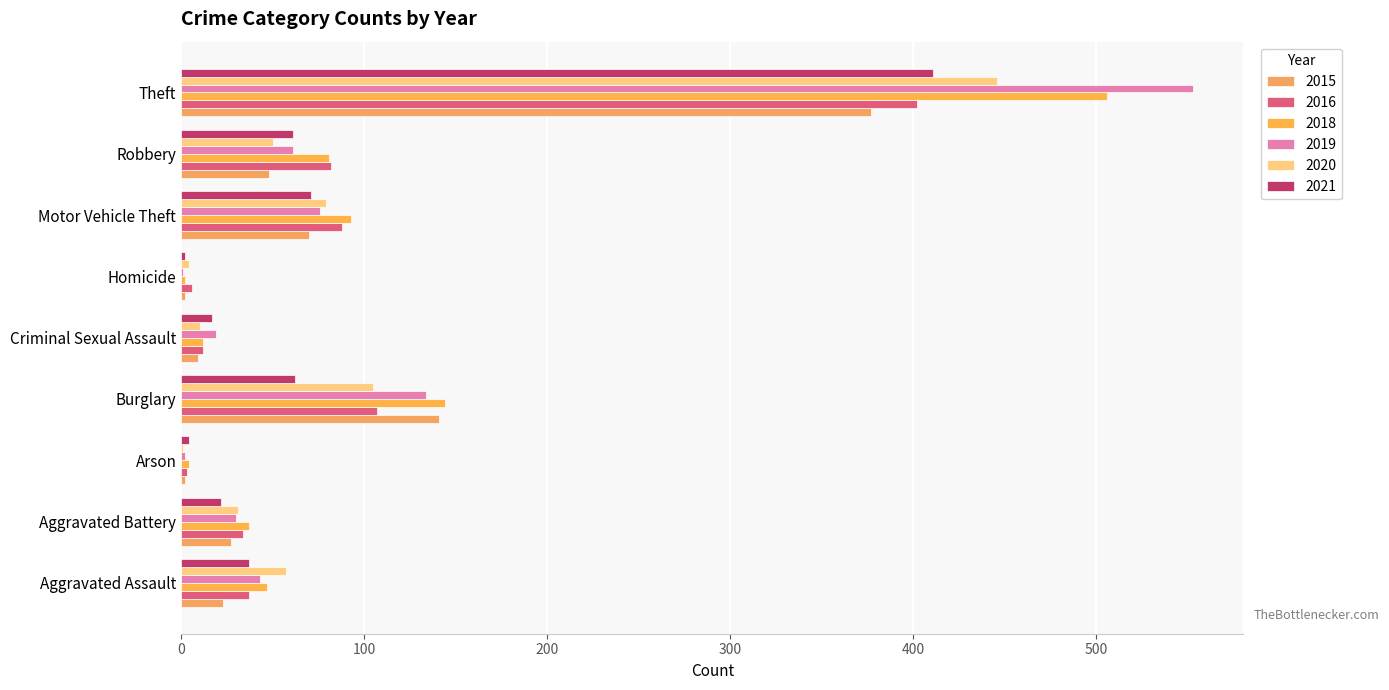

What value does the 2020 series have at Homicide?

4